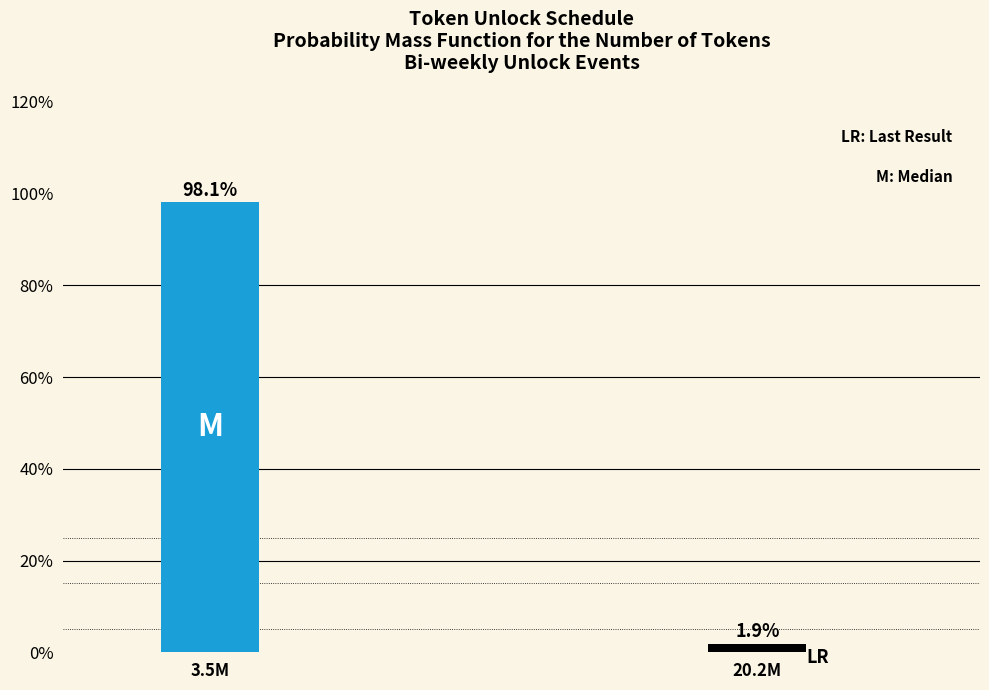

Reading left to right, transcribe all the data shown in this chart.

3.5M=98.1	20.2M=1.9